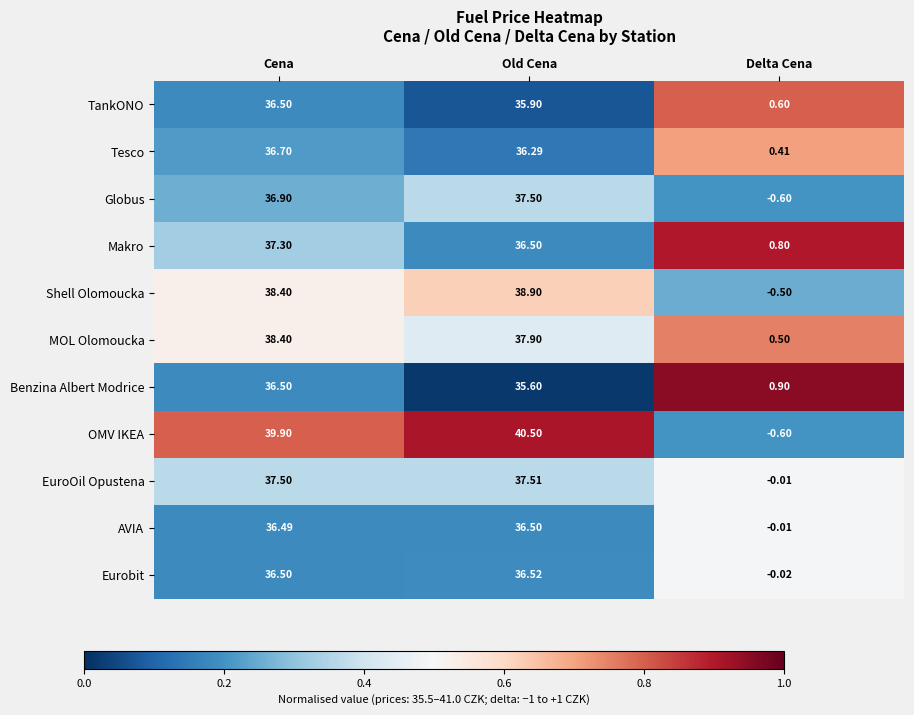

Which series has the largest range (max minus min)?

OMV IKEA